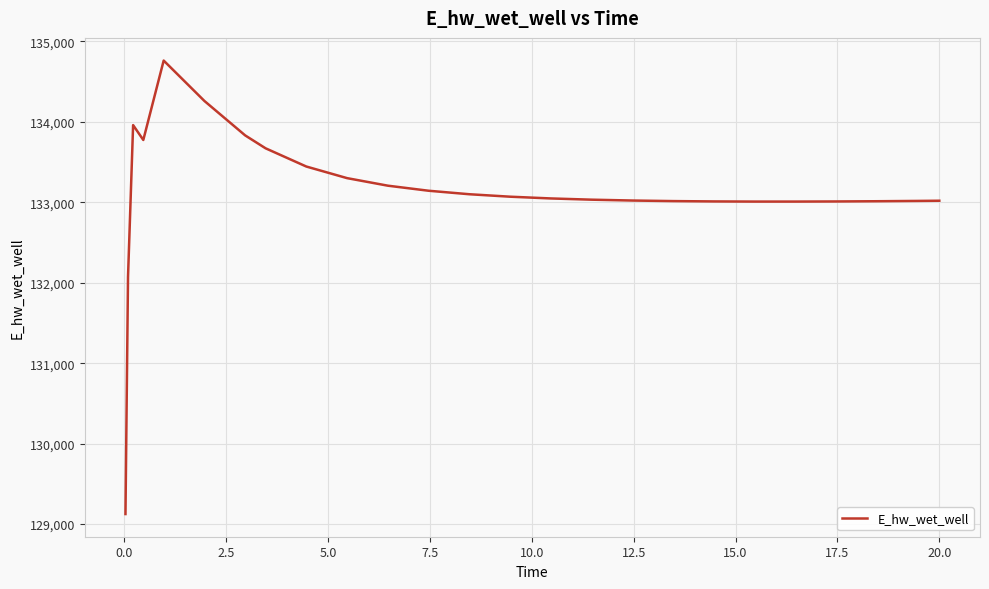

What is the maximum value shown in the chart?

134760.8